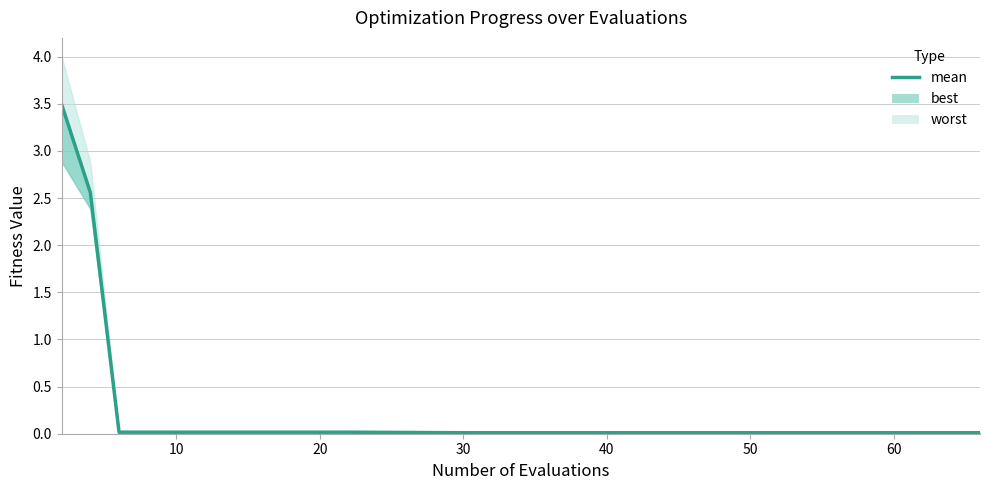

Reading right to left, what are all the values shown in this chart?

0.0	0.0	0.0	0.0	0.0	0.0	0.0	0.0	0.0	0.0	0.0	0.0	0.0	0.0	0.0	0.0	2.6	3.5